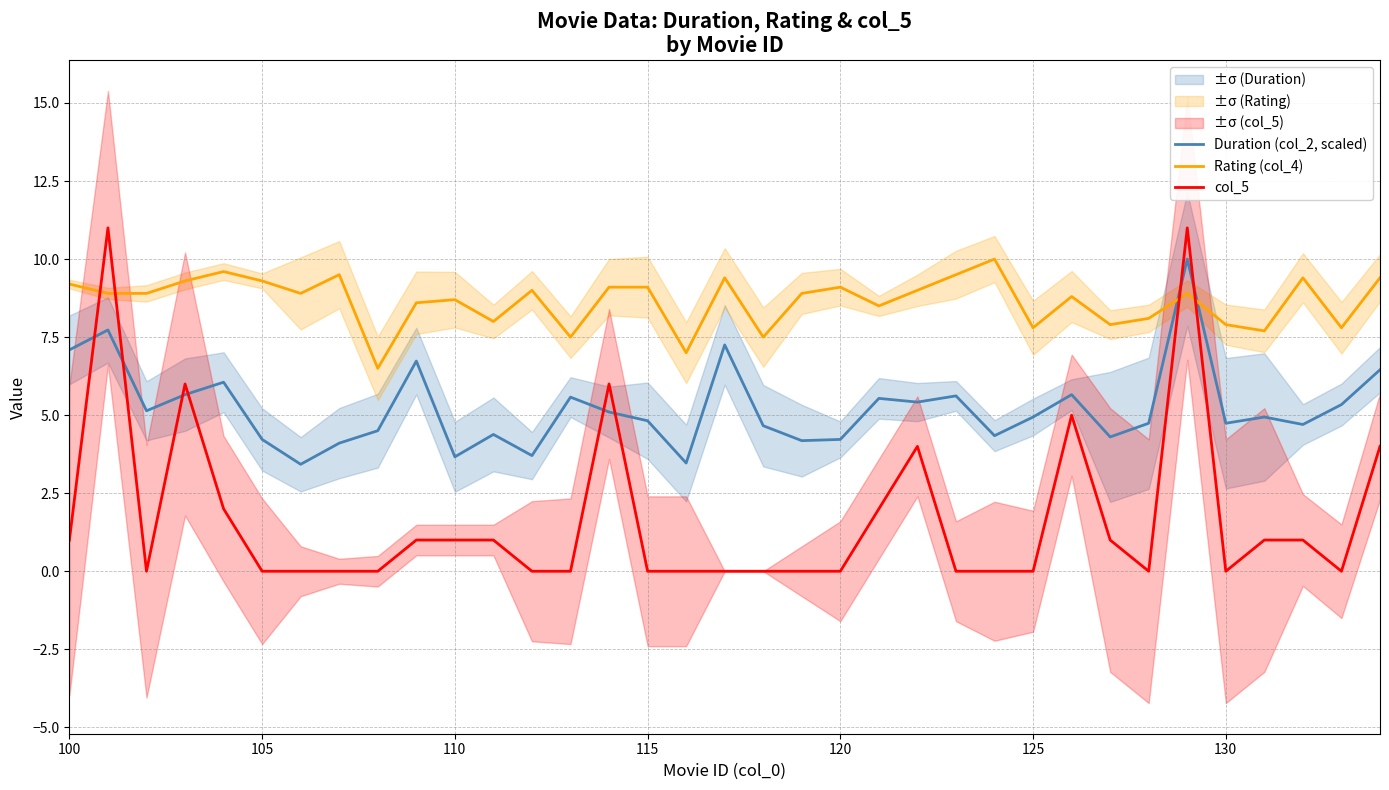

What is the maximum value for col_5?

11.0